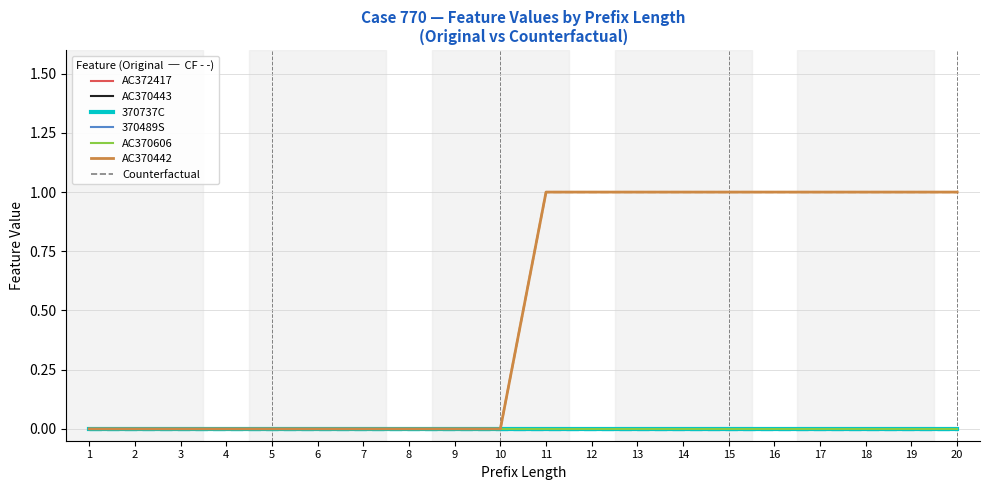

Between 13 and 2, which is larger?

13